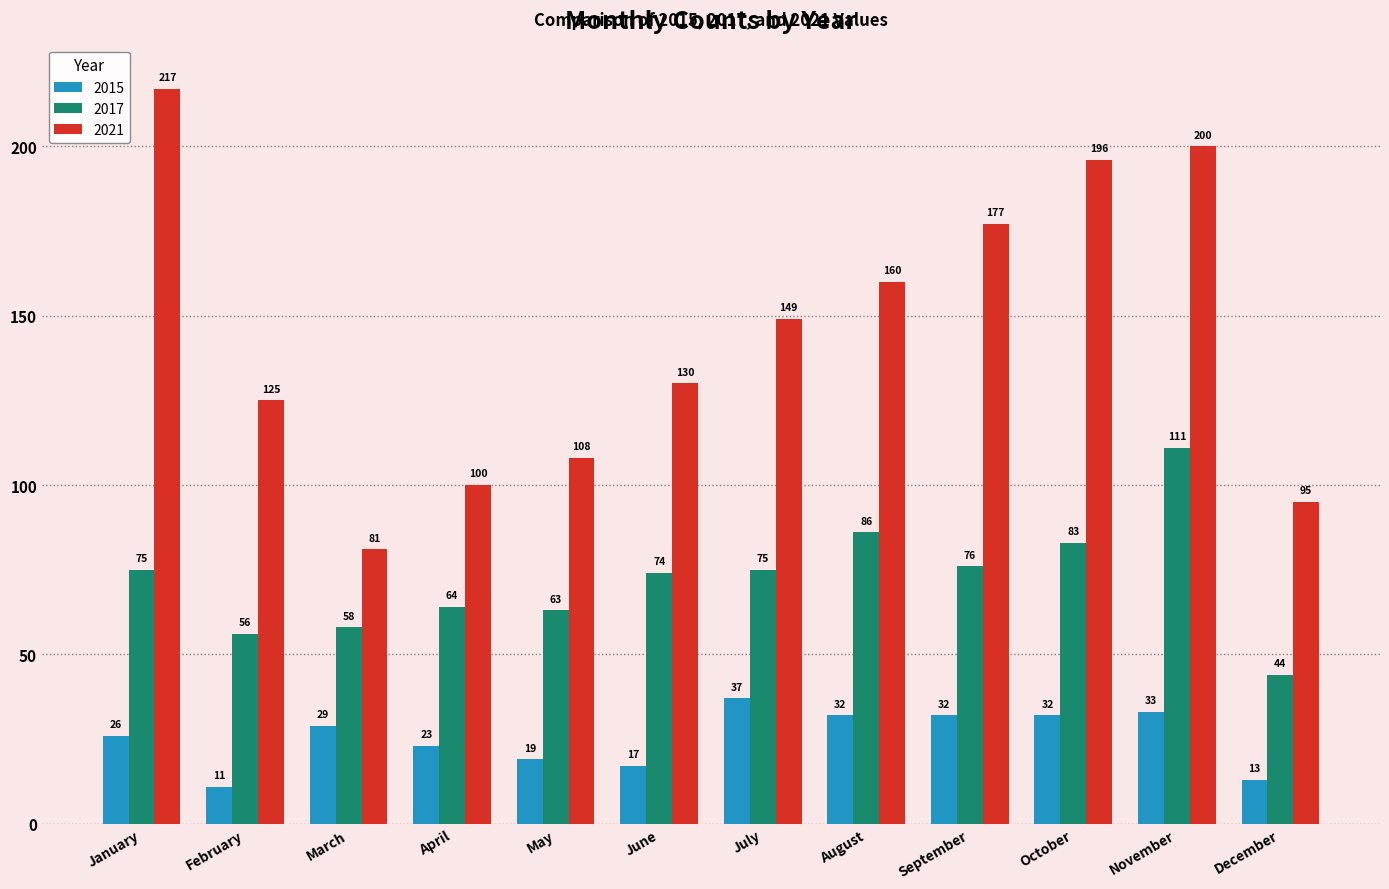

True or false: 2015 has a value of 33 at November.

True